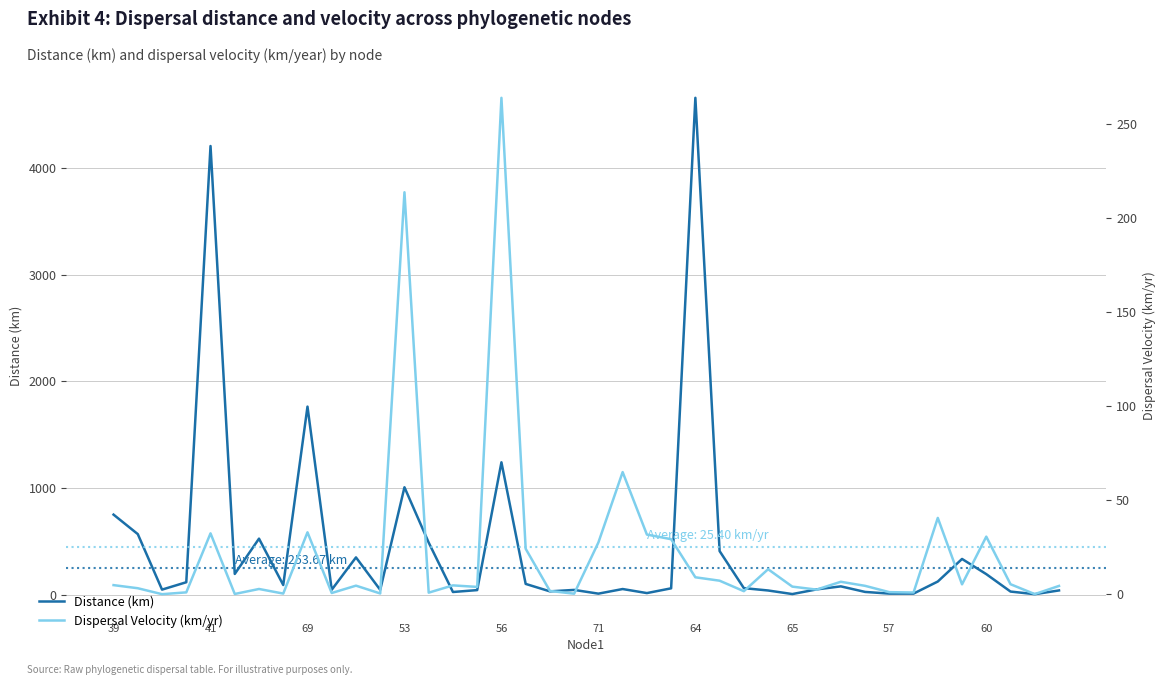

What is the maximum value for Distance (km)?

4659.0